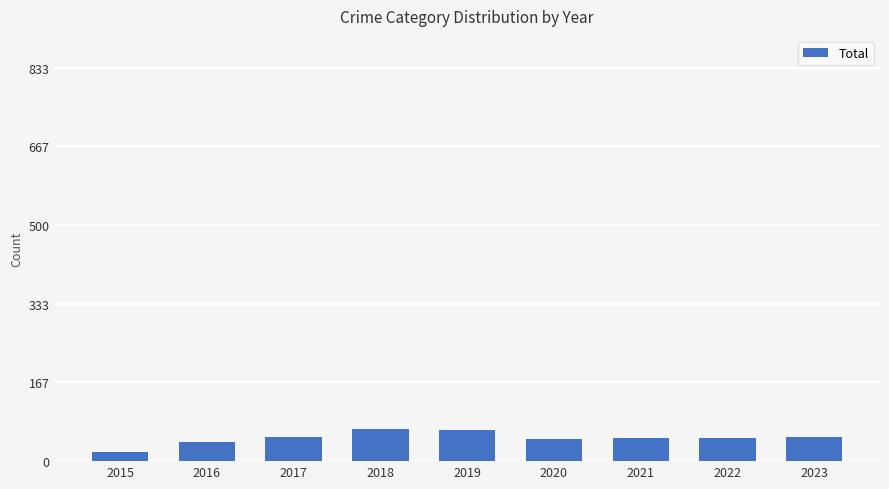

How many data points are less than 50?

4